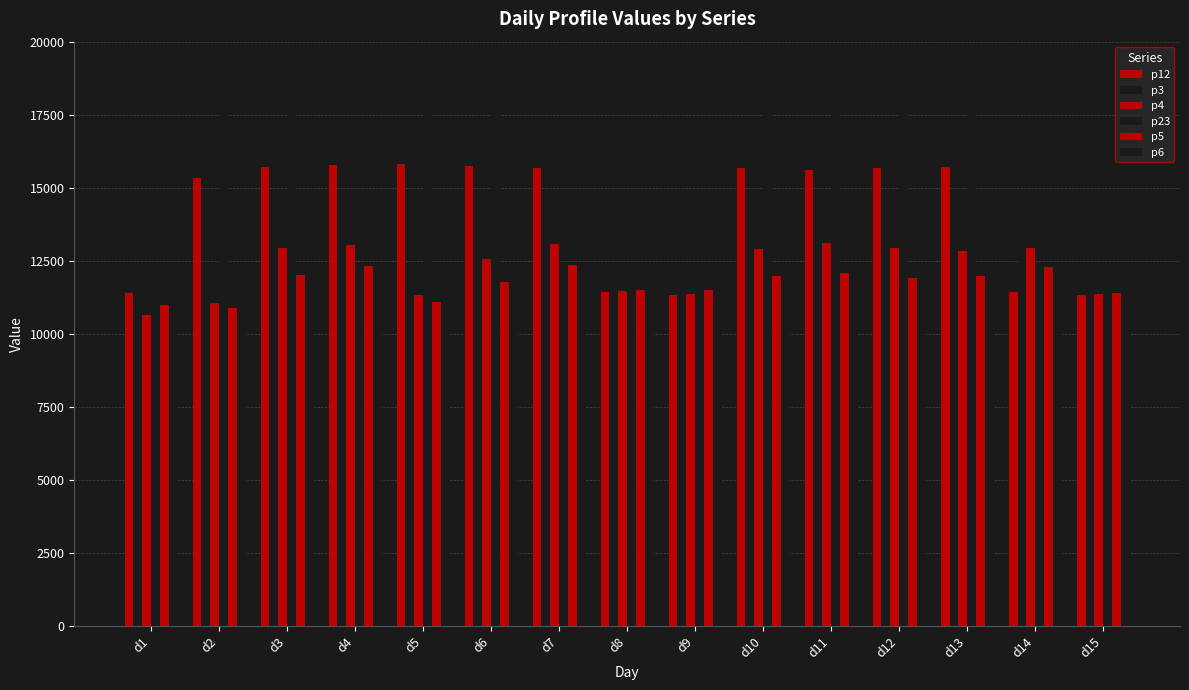

Read the p23 value at d2, to the nearest 10.

18780